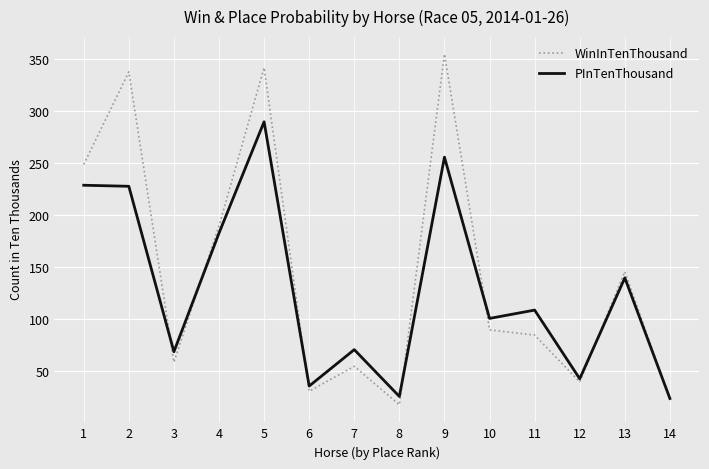

Read the WinInTenThousand value at 6.

31